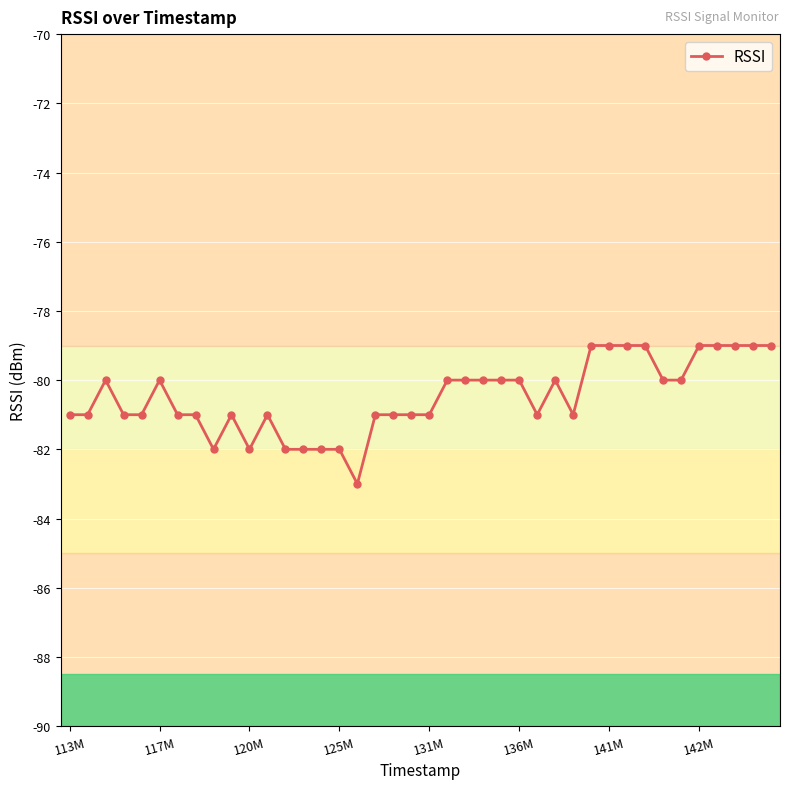

What is the value of the 32nd point from the left?

-79